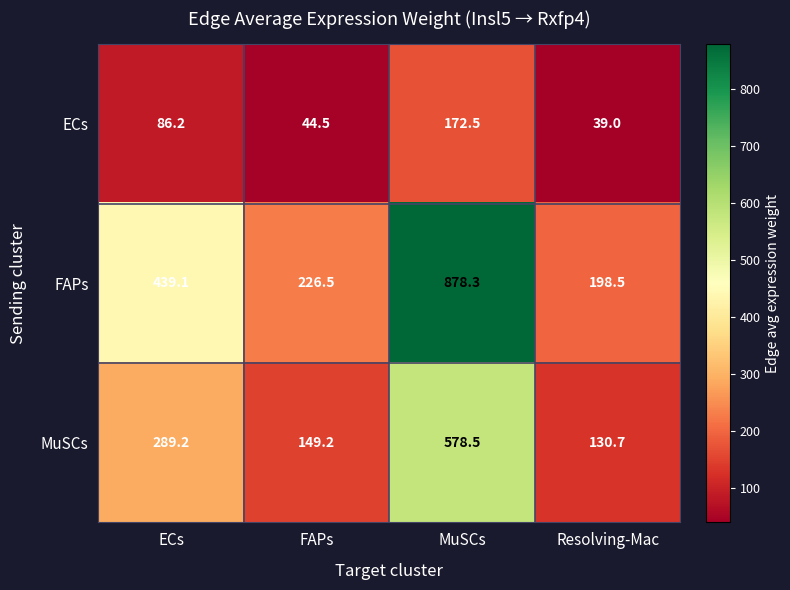

What is the minimum value shown in the chart?

39.0